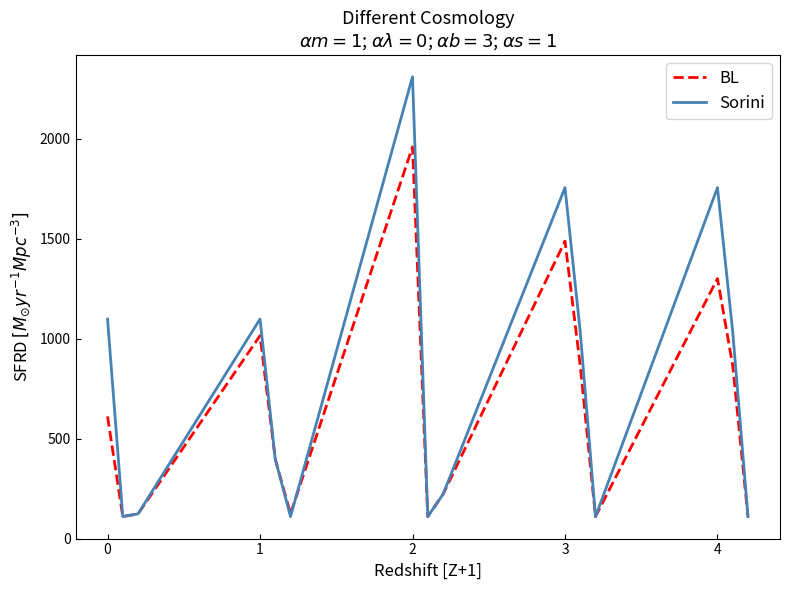

What is the maximum value shown in the chart?

2310.0